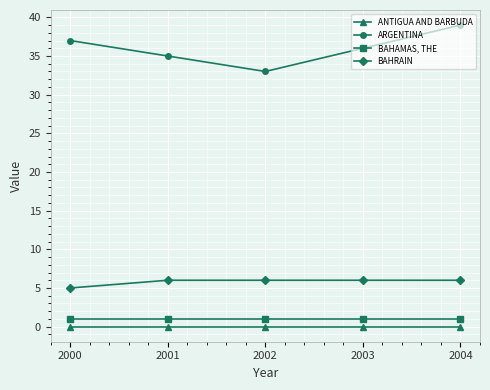

What are all the series names shown in the legend?

ANTIGUA AND BARBUDA, ARGENTINA, BAHAMAS, THE, BAHRAIN